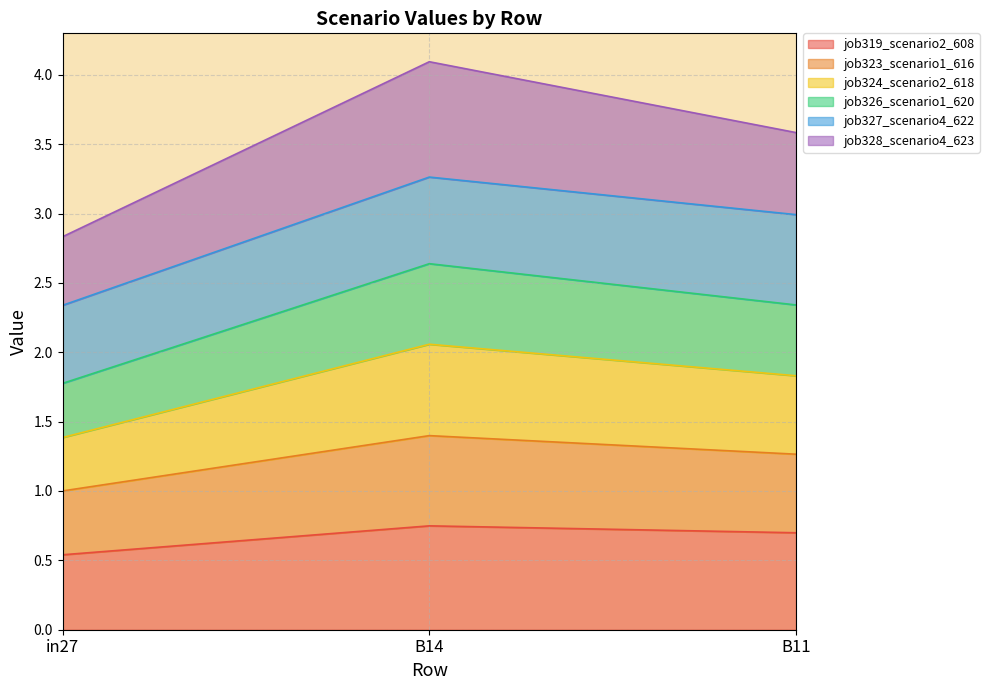

What is the lowest value of the job319_scenario2_608 series?

0.5